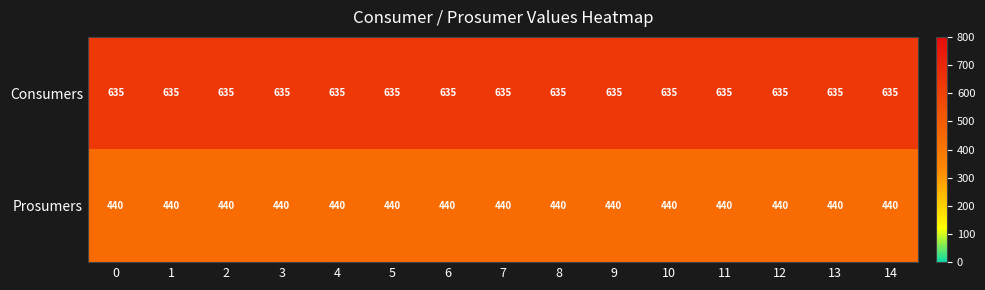

True or false: Prosumers has a value of 737 at 8.

False